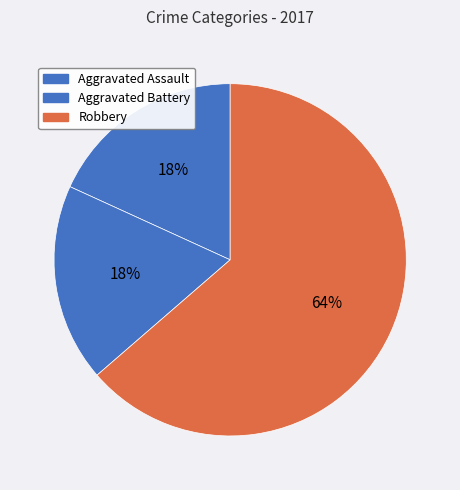

How many segments does this pie chart have?

3